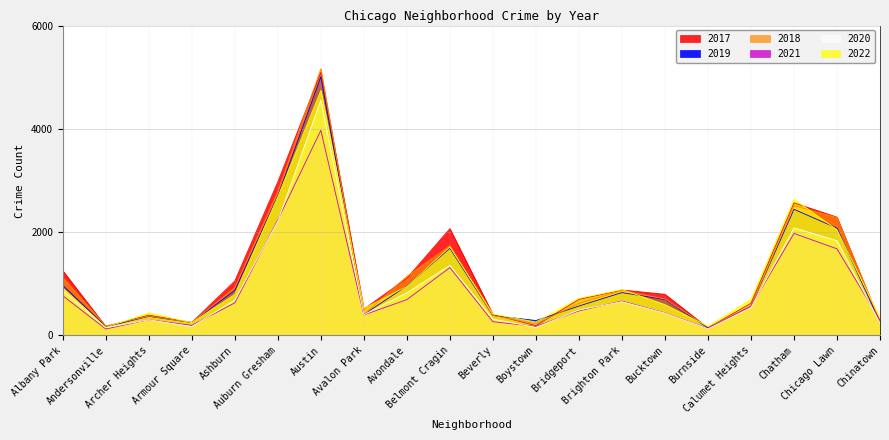

How many data points in 2019 are less than 694?

10